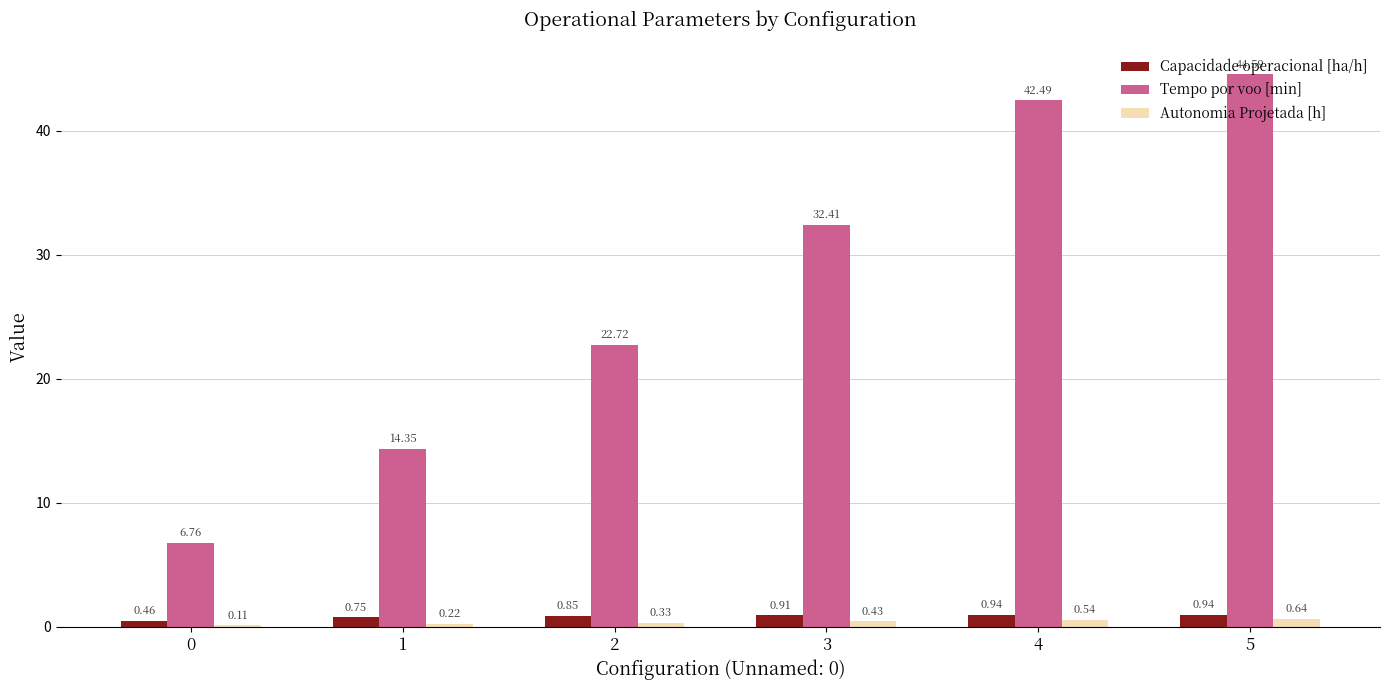

What is the sum of all Autonomia Projetada [h] values?

2.3